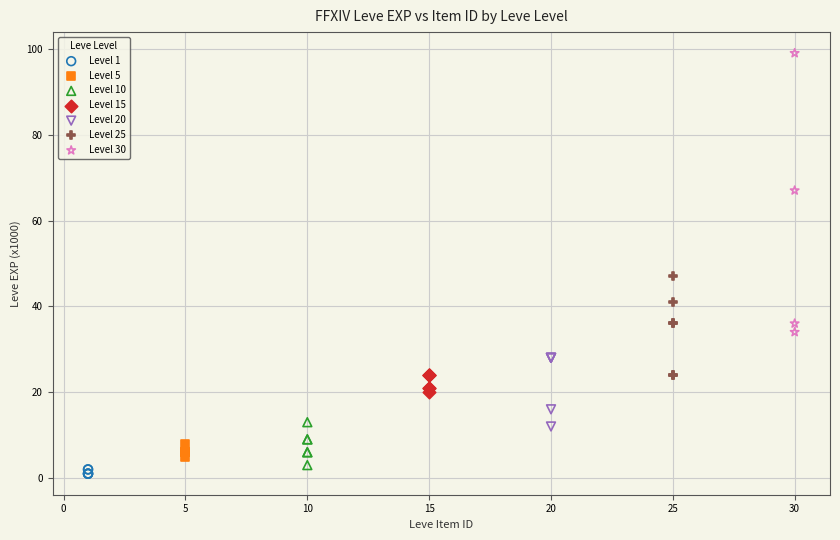

Which series reaches the maximum Y coordinate?

Level 30